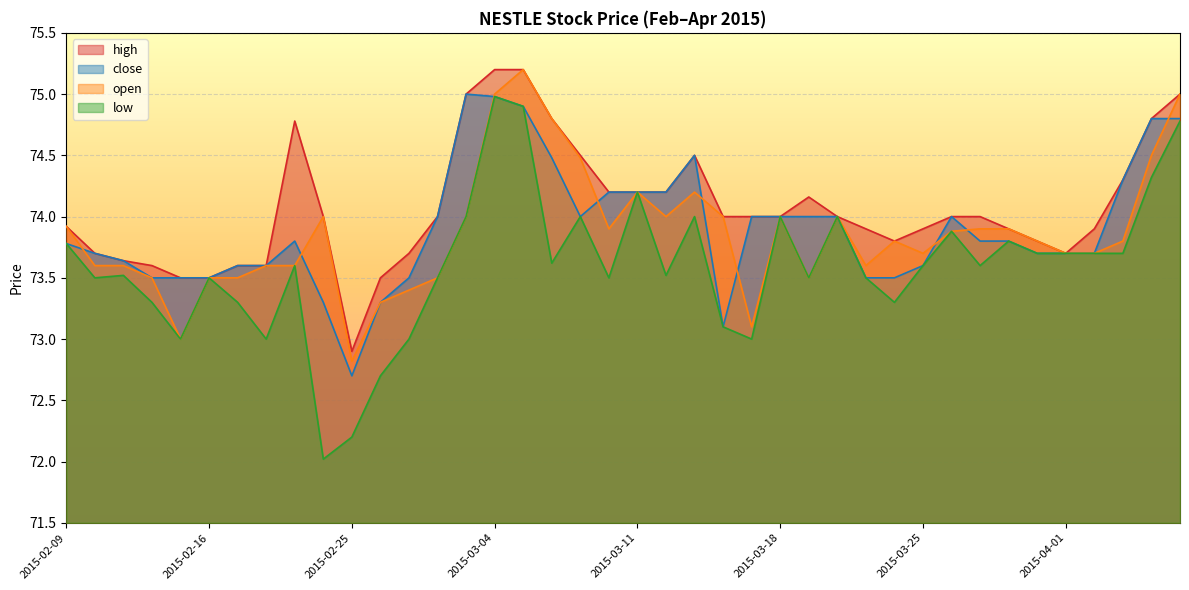

What is the difference between the maximum and minimum values in the open series?

2.4